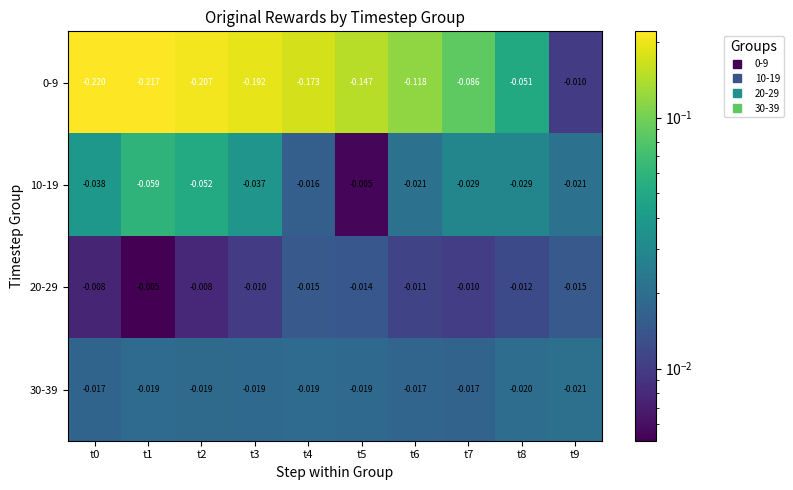

What is the total value across all series at t3?

-0.3